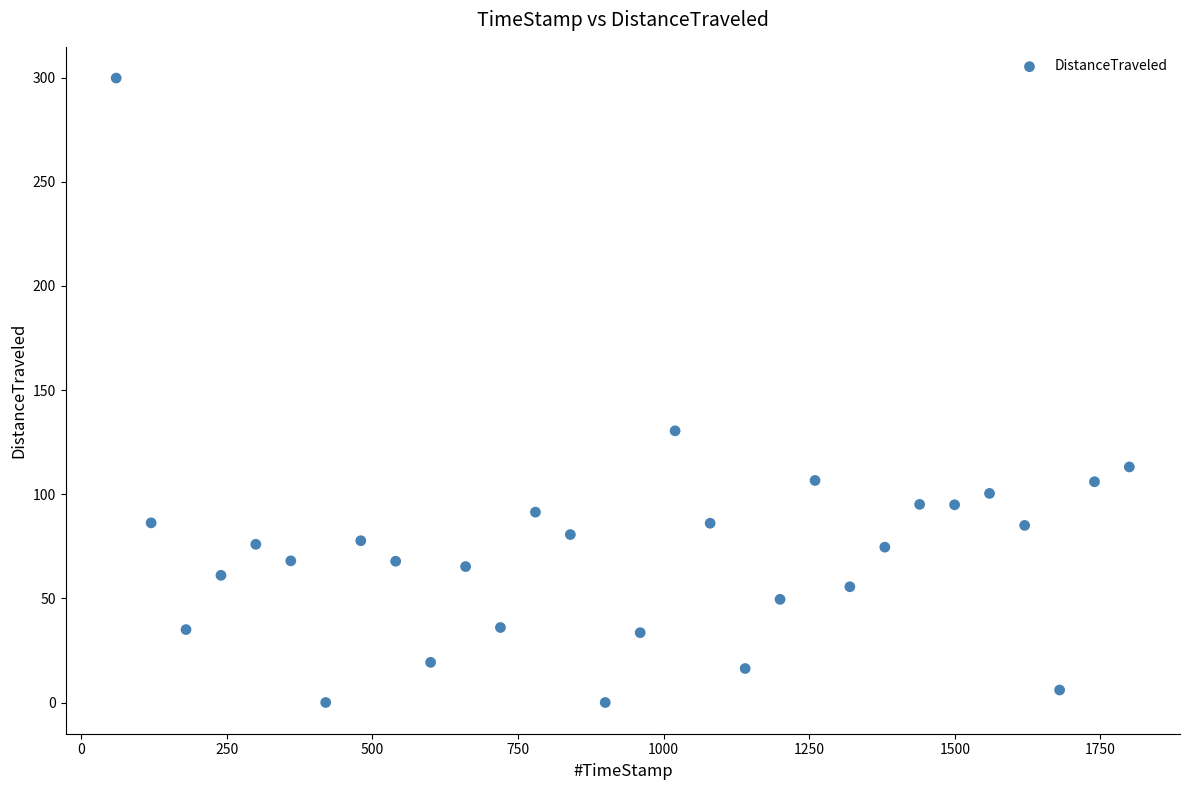

What is the range of X values (max minus min)?

1739.7